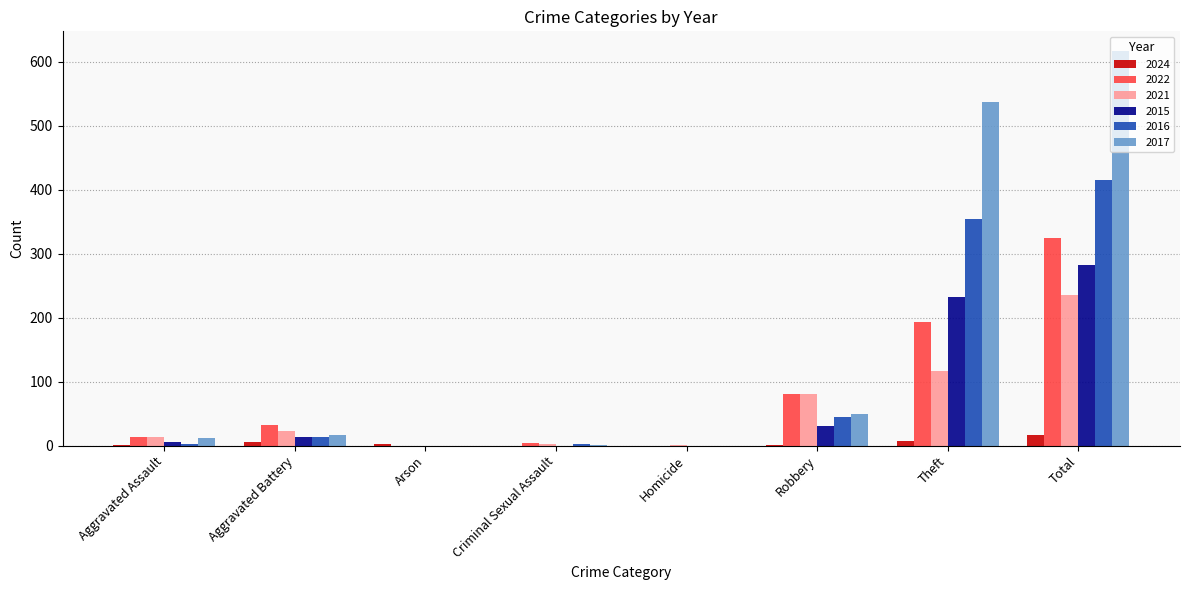

Which series has the largest total across all categories?

2017